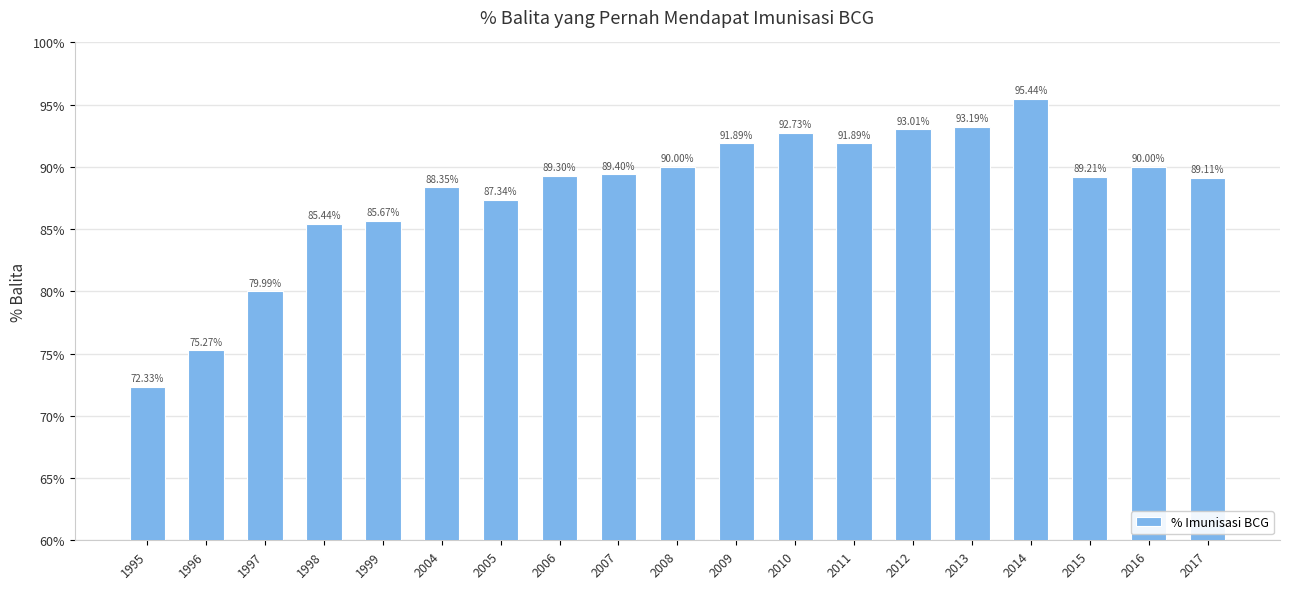

Where does the data first go above 89?

2006